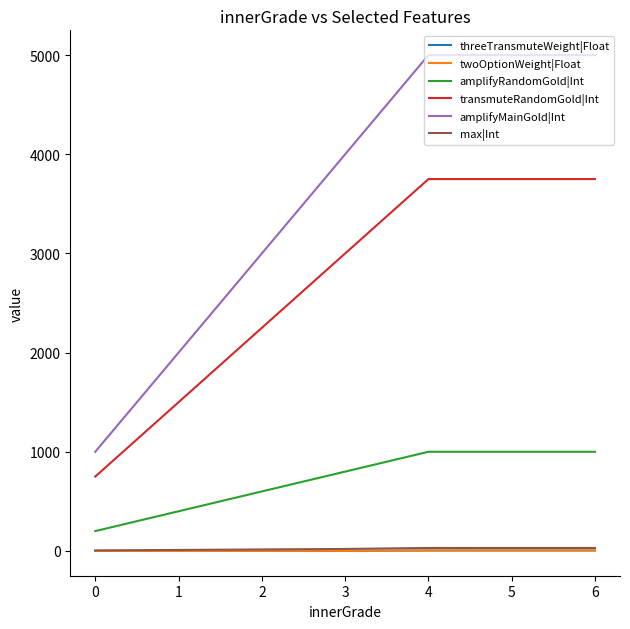

True or false: amplifyMainGold|Int and amplifyRandomGold|Int cross at least once.

False